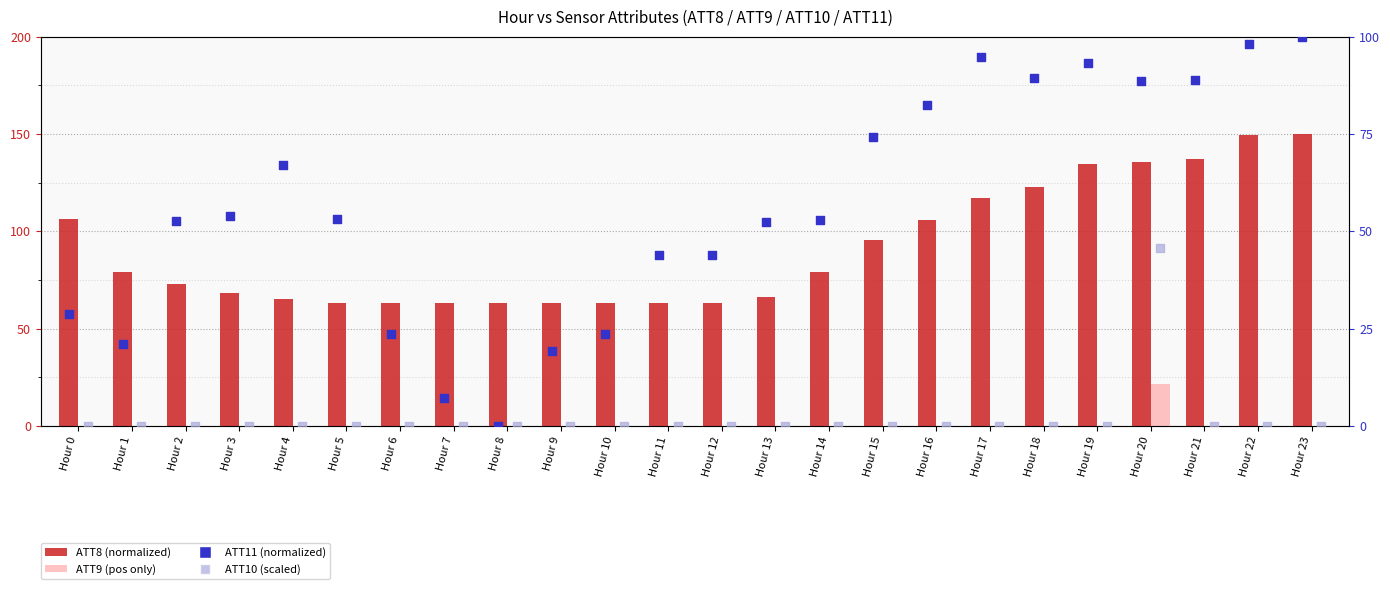

At how many categories does at least one series exceed 86?

10